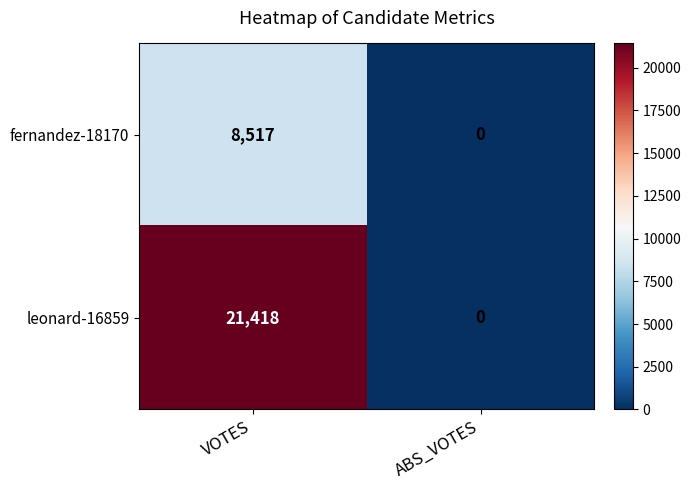

Which category has the highest value across all series?

VOTES